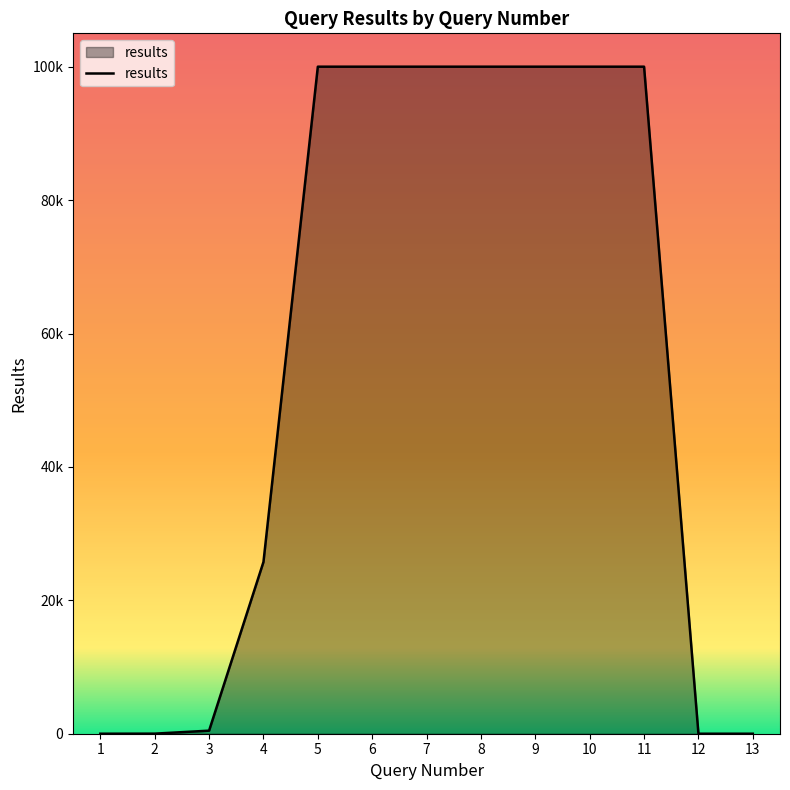

What is the value of the 3rd point from the left?

459